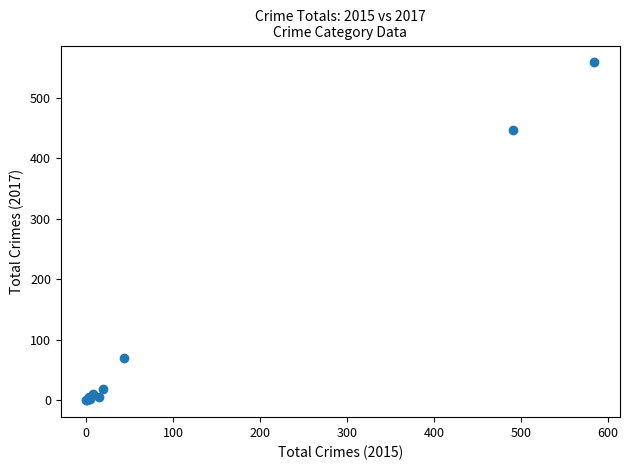

What Y value in the scatter plot is closest to 279?

447